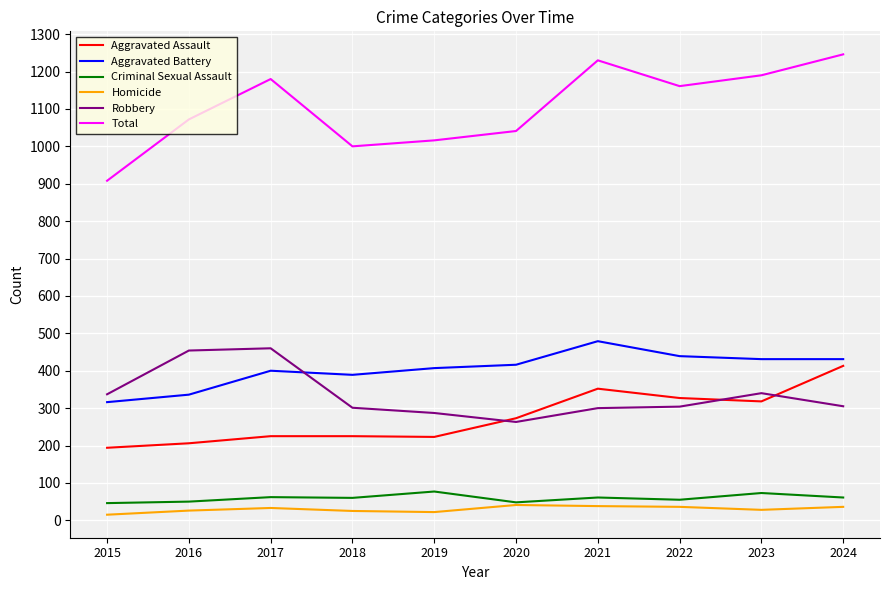

What are all the series names shown in the legend?

Aggravated Assault, Aggravated Battery, Criminal Sexual Assault, Homicide, Robbery, Total